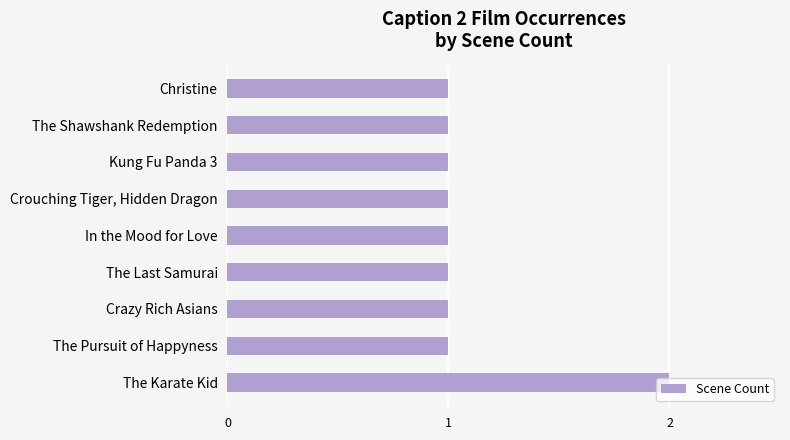

What is the ratio of the value at Christine to the value at Kung Fu Panda 3?

1.0